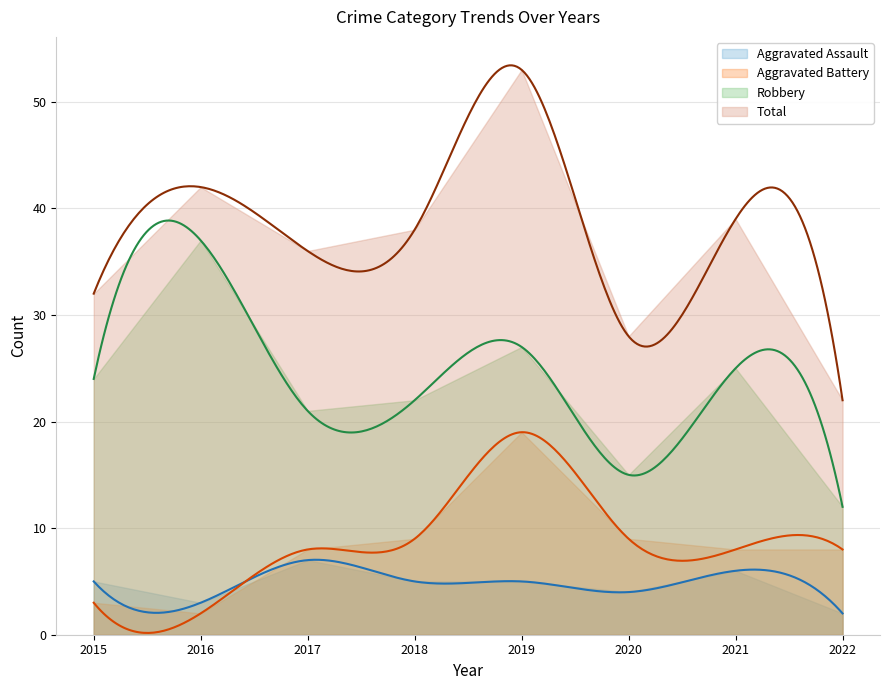

Reading left to right, what are all the values shown in this chart?

Aggravated Assault: 2015=5	2016=3	2017=7	2018=5	2019=5	2020=4	2021=6	2022=2
Aggravated Battery: 2015=3	2016=2	2017=8	2018=9	2019=19	2020=9	2021=8	2022=8
Robbery: 2015=24	2016=37	2017=21	2018=22	2019=27	2020=15	2021=25	2022=12
Total: 2015=32	2016=42	2017=36	2018=38	2019=53	2020=28	2021=39	2022=22